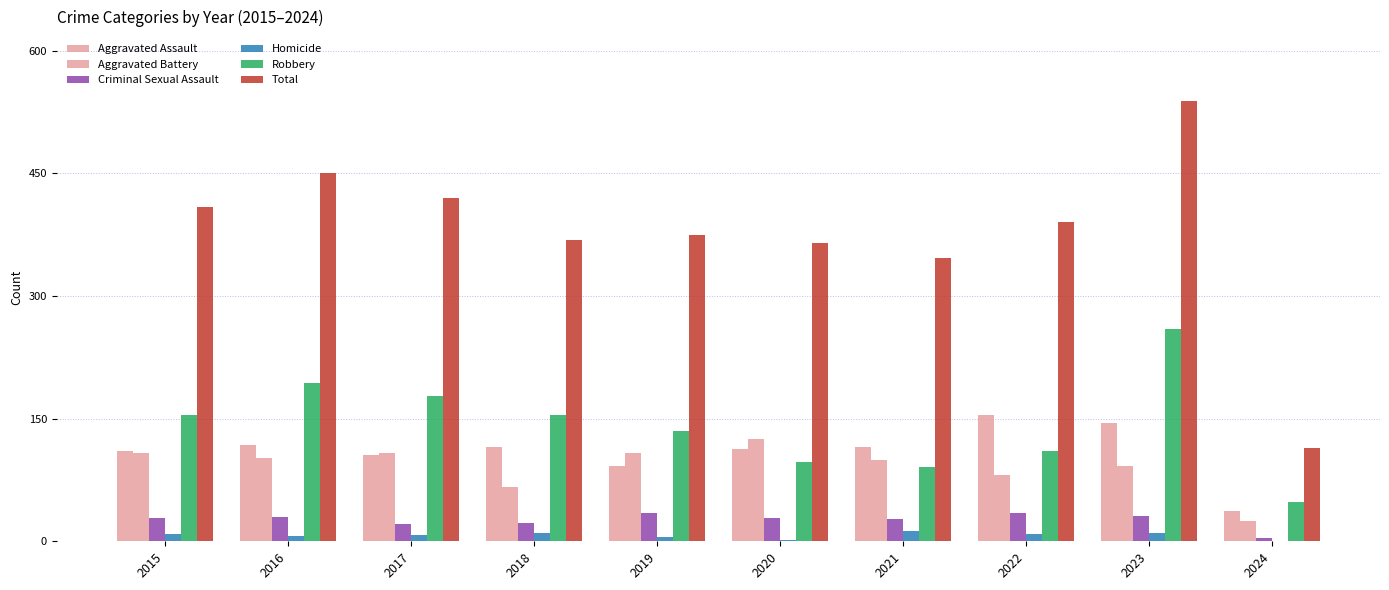

Are the bars horizontal?

No